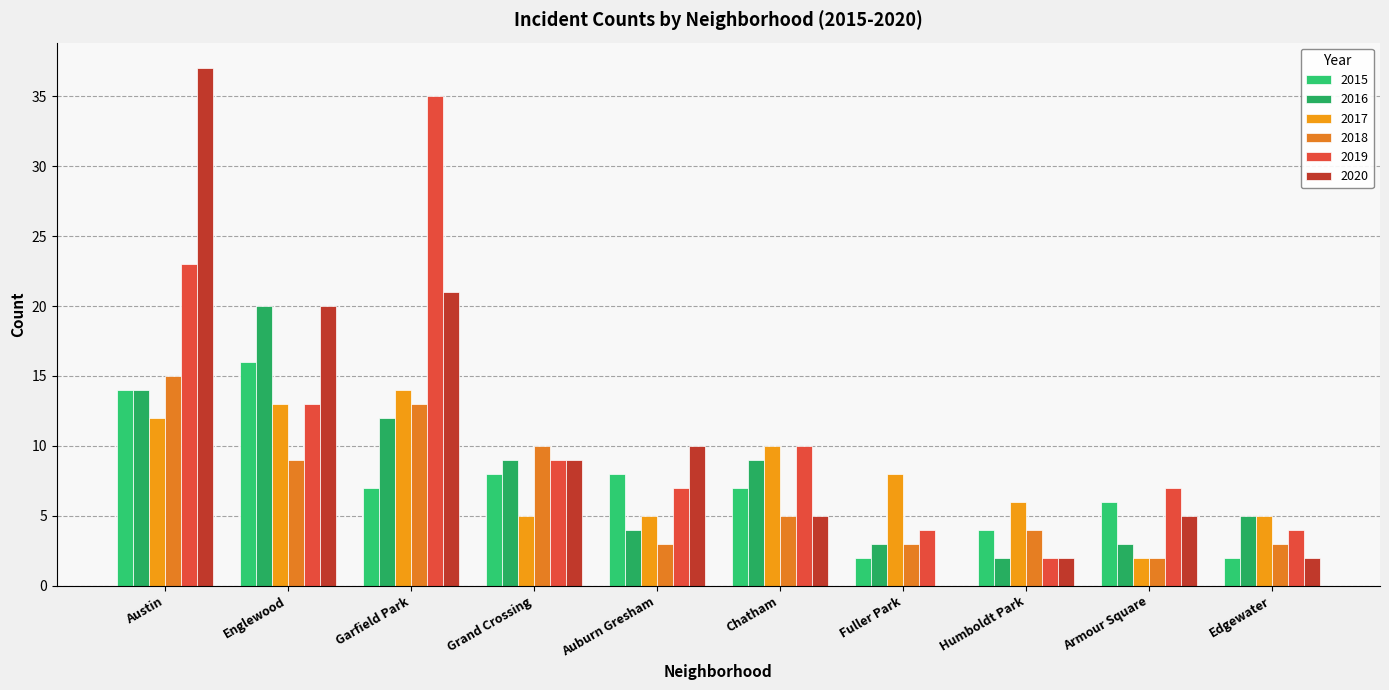

Which series has the widest spread of values?

2020